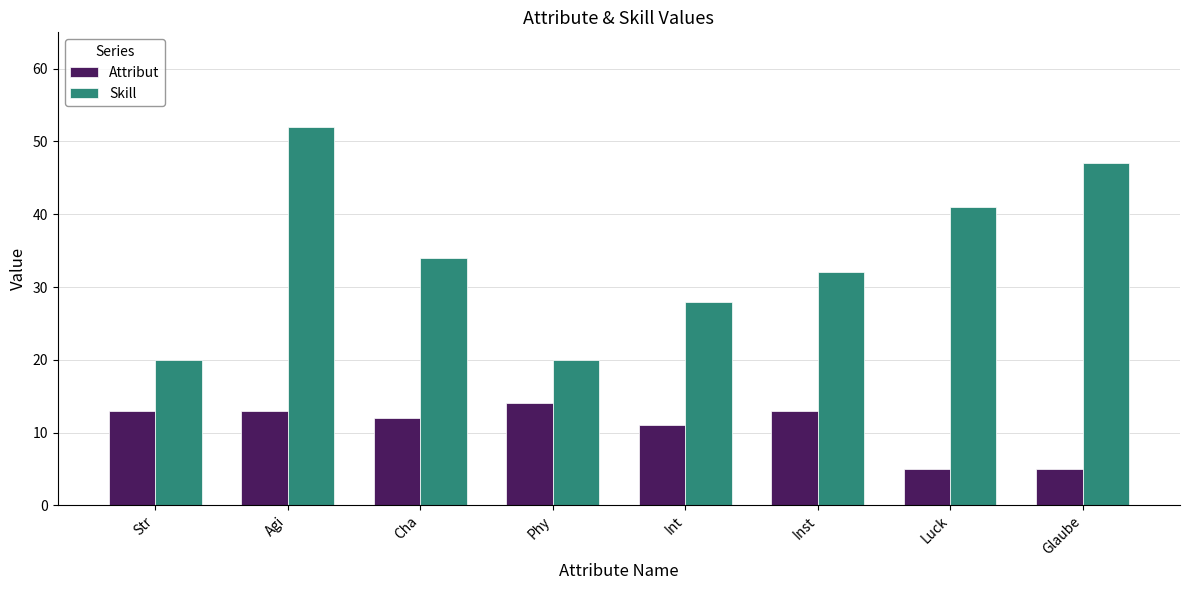

Reading left to right, transcribe all the data shown in this chart.

Attribut: 13	13	12	14	11	13	5	5
Skill: 20	52	34	20	28	32	41	47